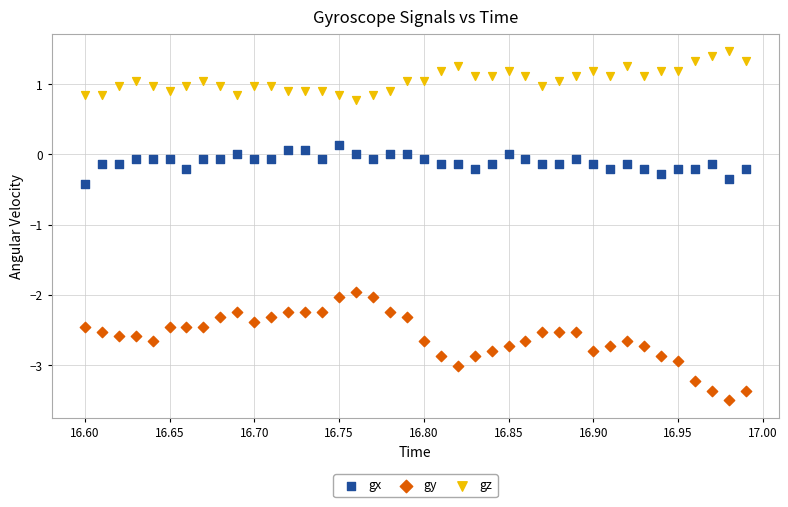

Which series reaches the minimum Y coordinate?

gy